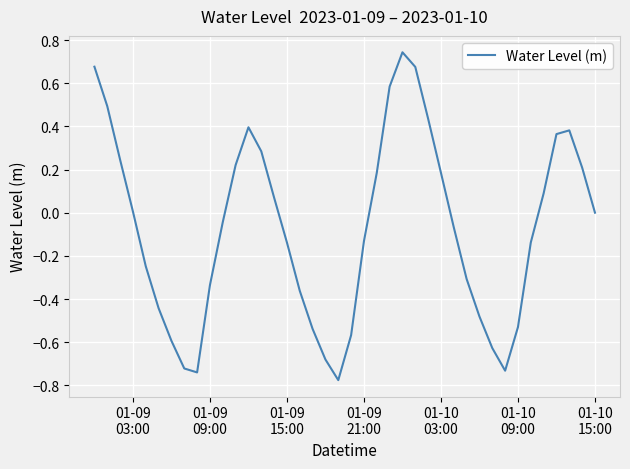

What is the difference between the maximum and minimum values?

1.5